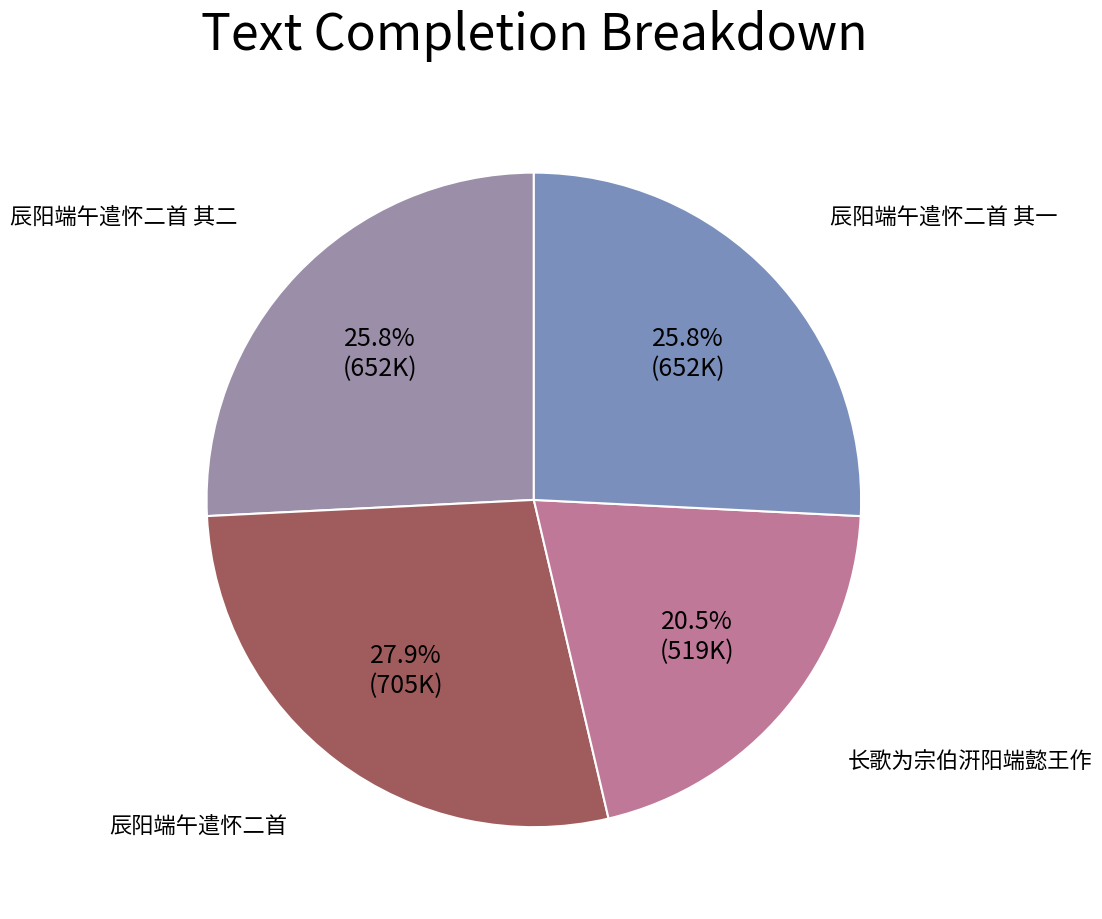

How many slices are in this pie chart?

4